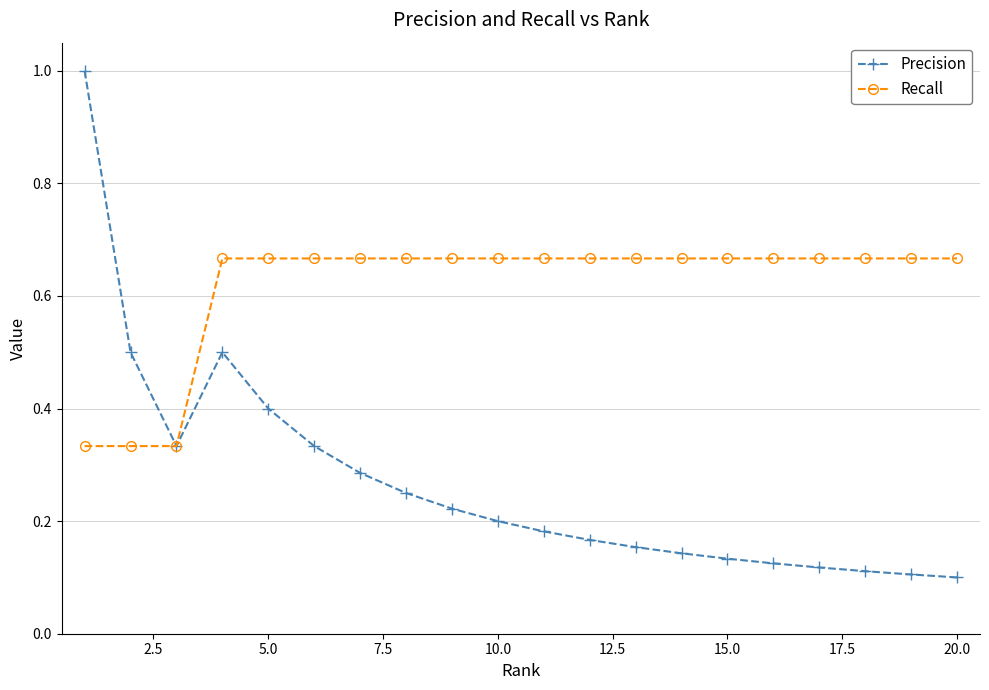

Which series has the largest range (max minus min)?

Precision